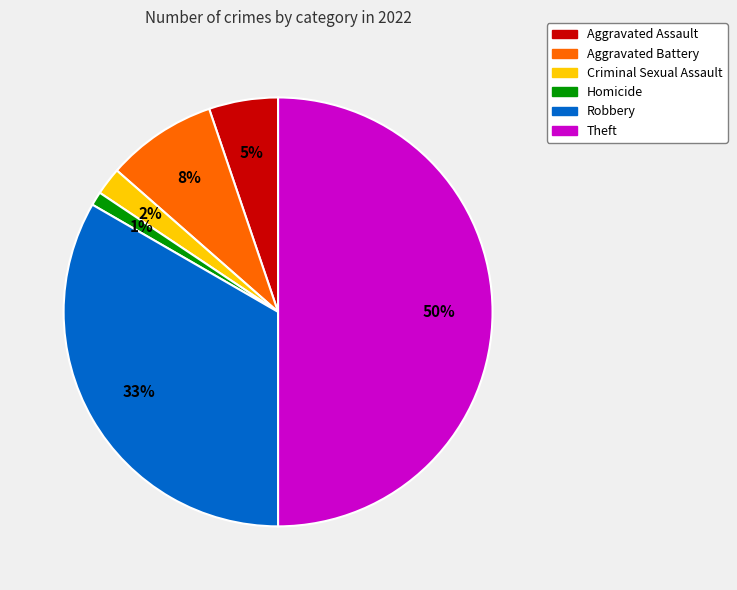

To the nearest percent, what percentage of the pie is Aggravated Assault?

5%